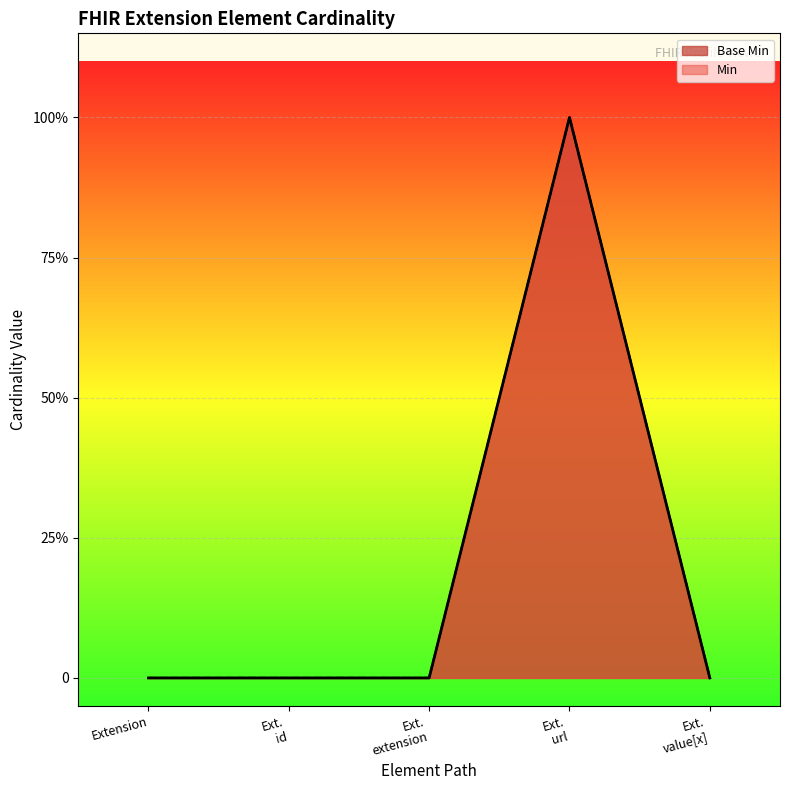

What is the maximum value shown in the chart?

1